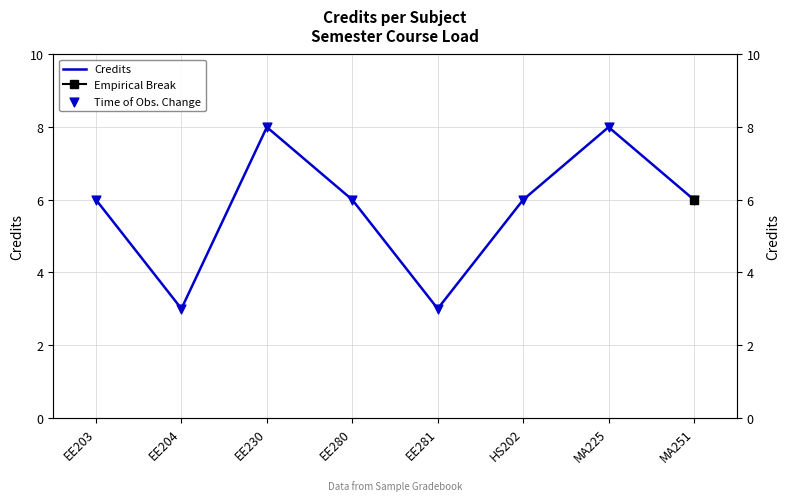

Which series has the widest spread of Y values?

Credits